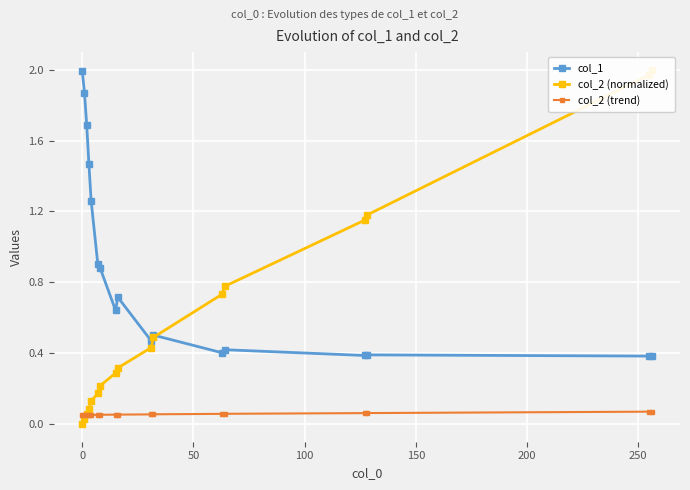

True or false: col_2 (trend) and col_1 intersect in this chart.

False